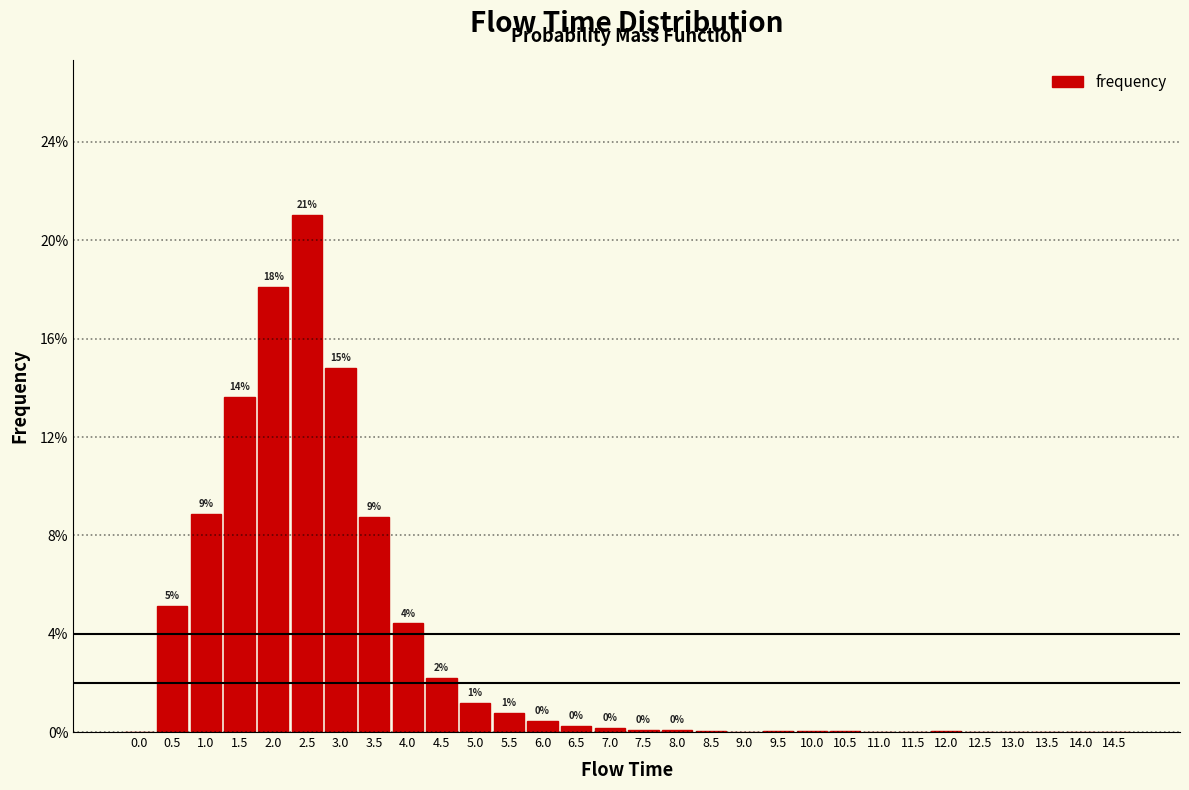

Are the bars horizontal?

No